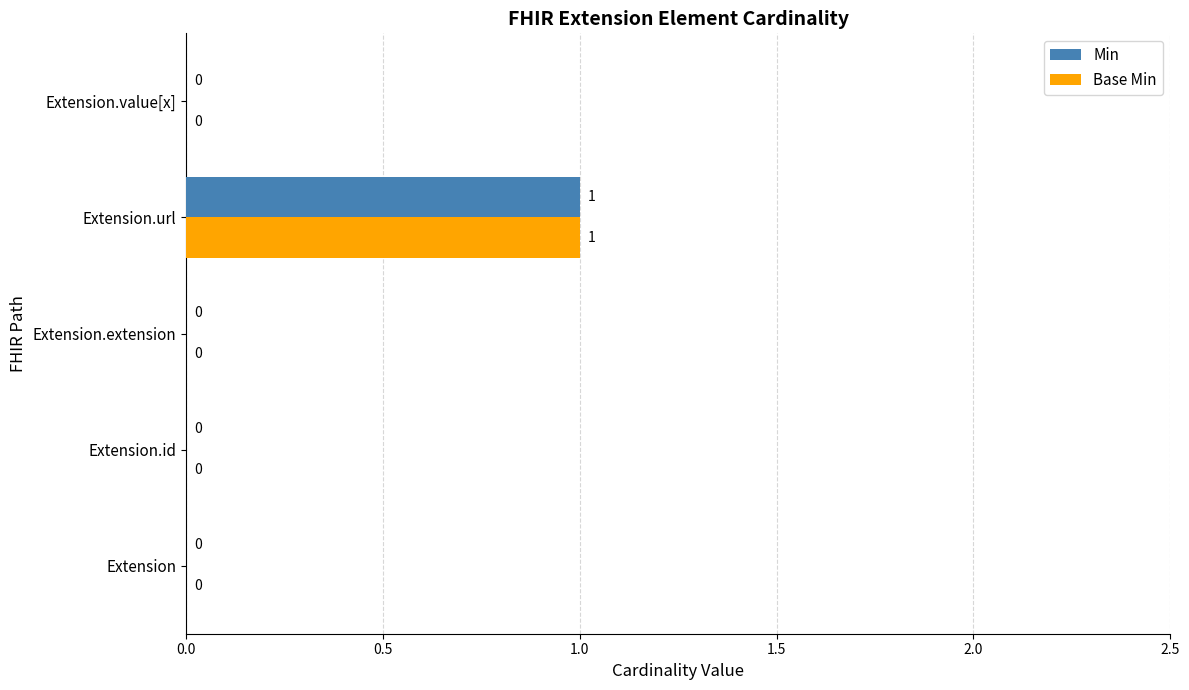

At which category does the chart reach its peak across all series?

Extension.url